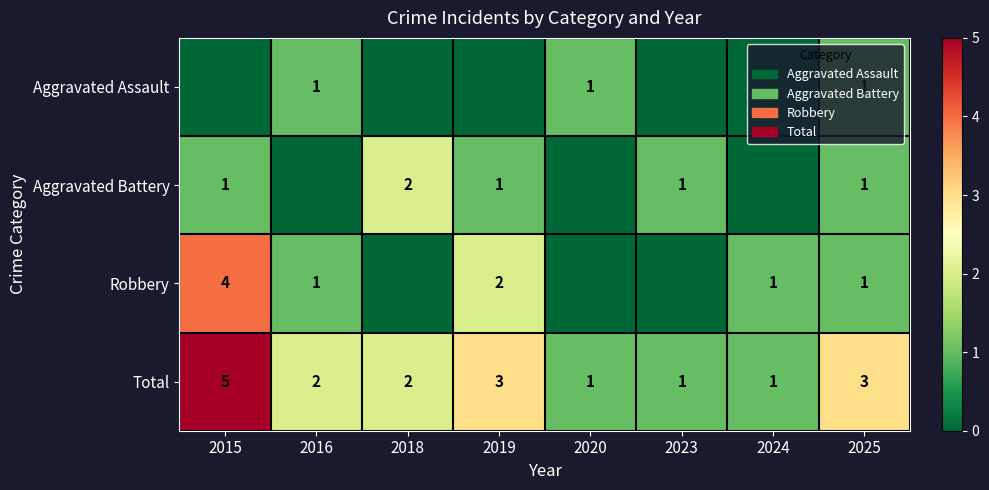

Which label corresponds to the smallest value in the chart?

2015